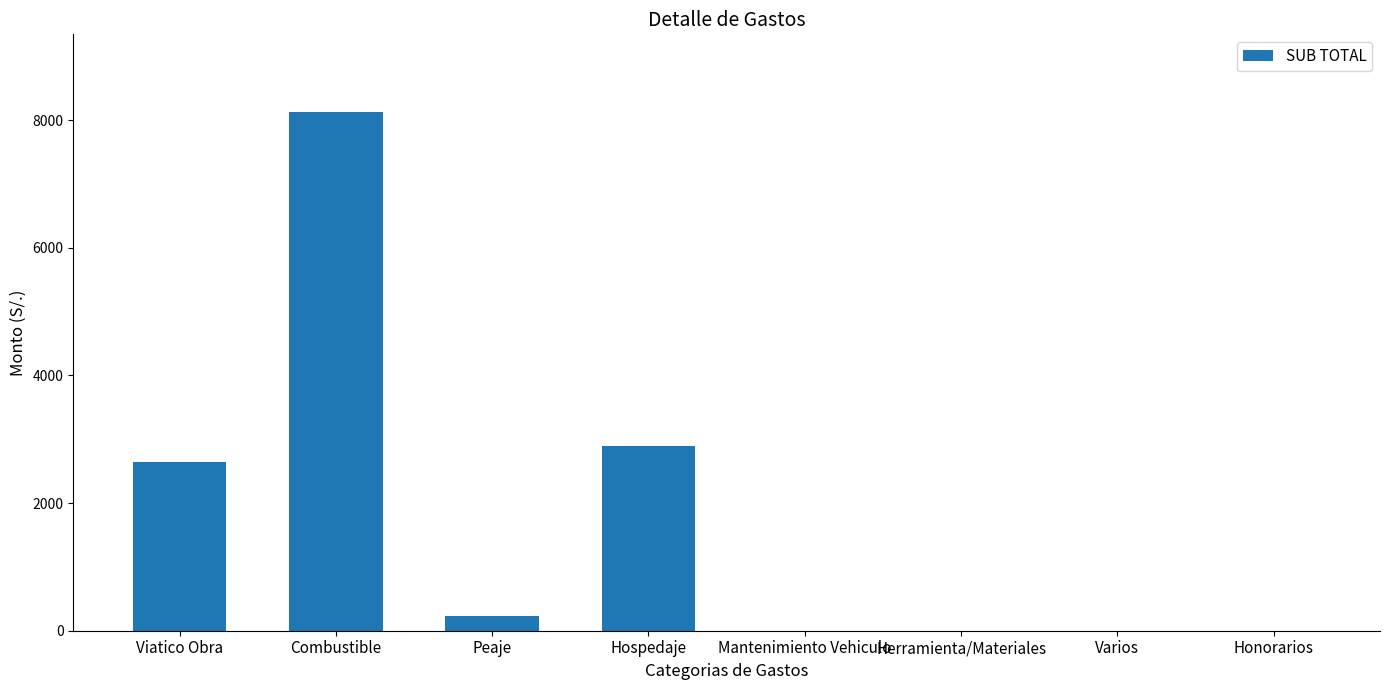

The chart shows a value of 5478 at Herramienta/Materiales. True or false?

False